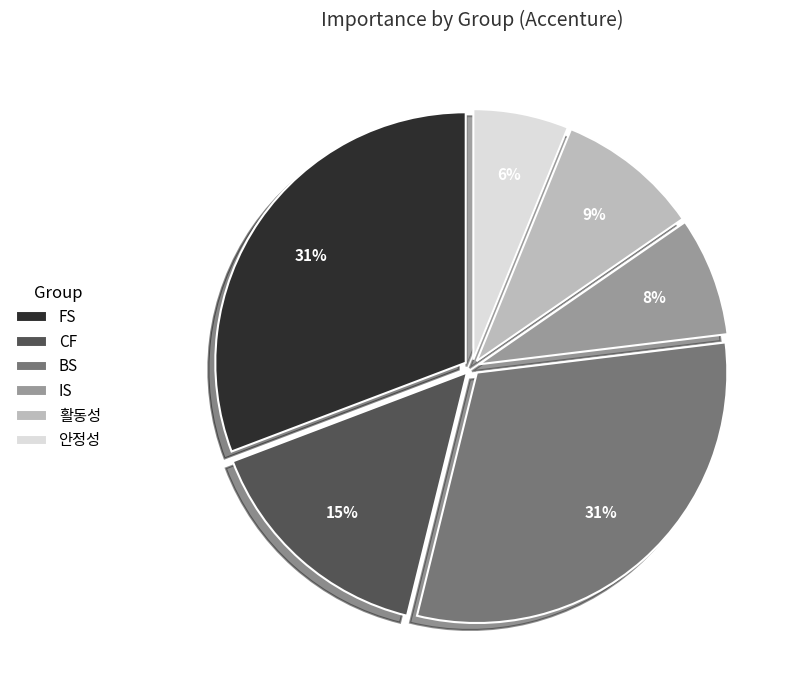

Which category has the smallest portion of the pie?

안정성